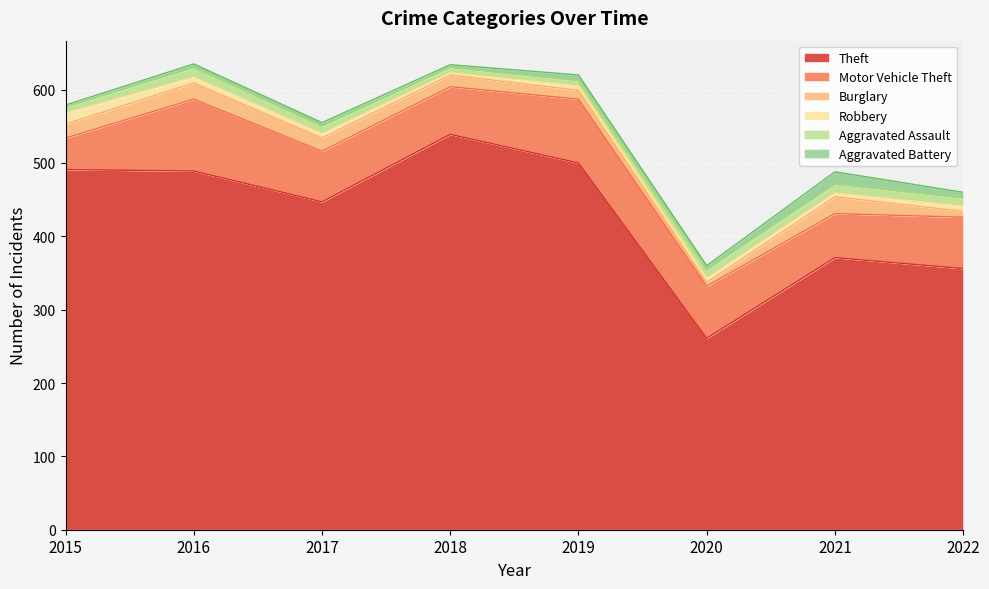

What is the maximum value shown in the chart?

539